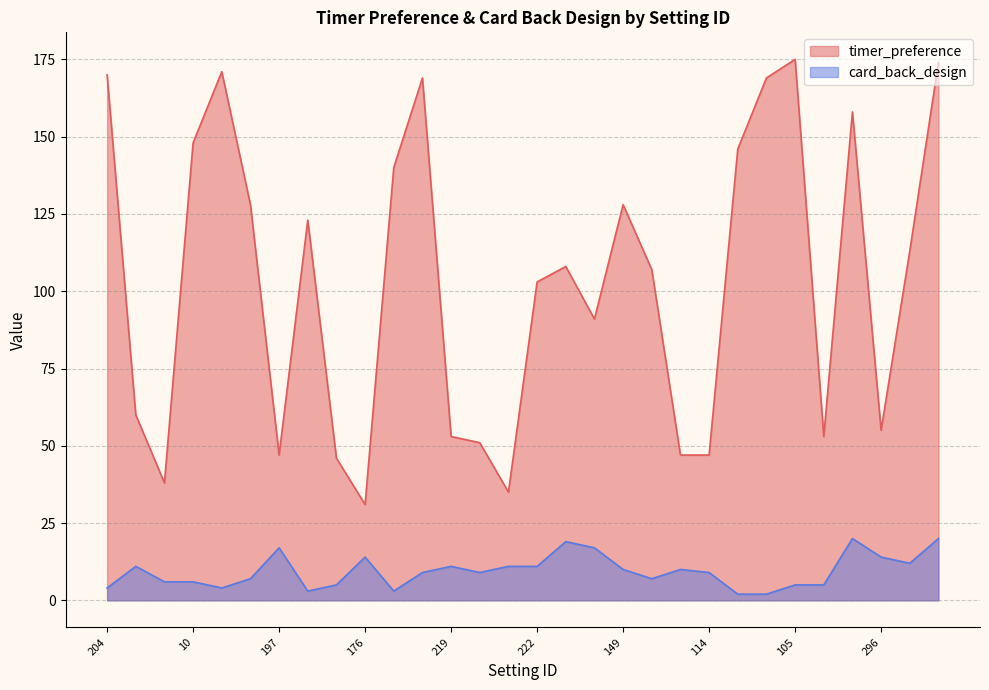

How many lines are shown in the chart?

2